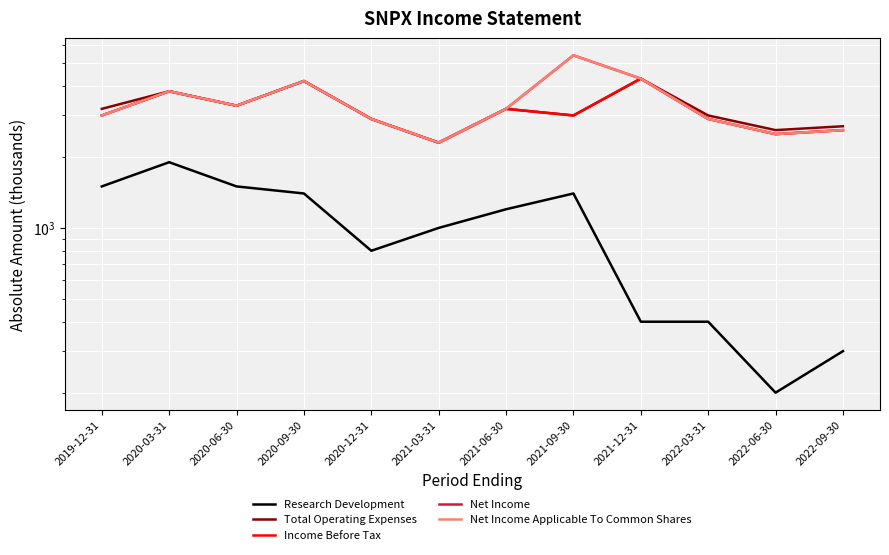

What is the average value of the Total Operating Expenses series?

3208